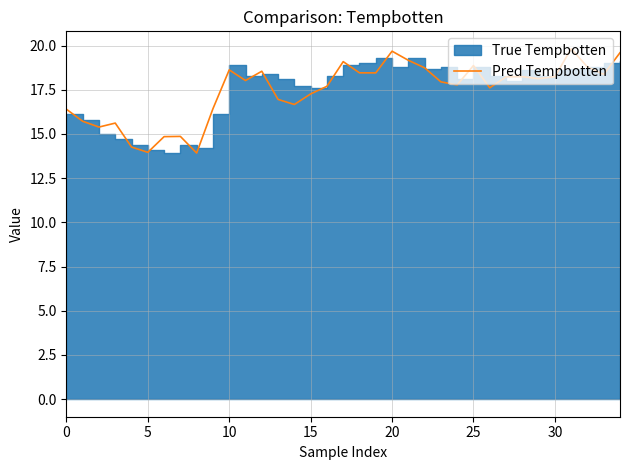

What is the maximum value for Pred Tempbotten?

19.8